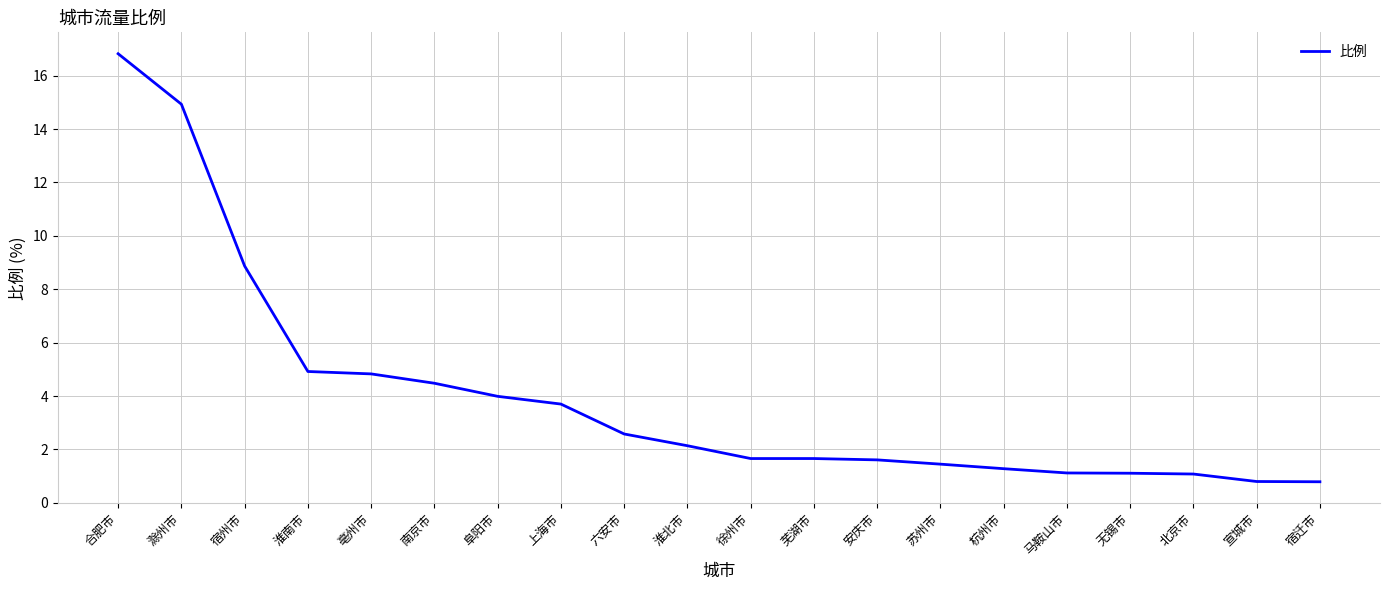

What is the difference between the values at 六安市 and 淮南市?

2.3